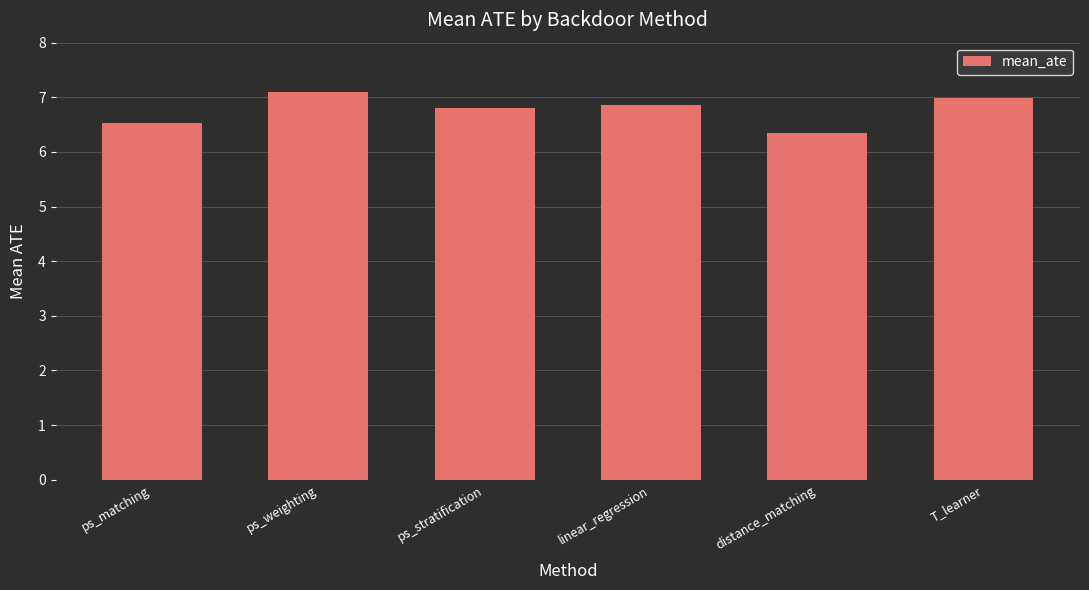

True or false: the data shows 6.5 at ps_matching.

True